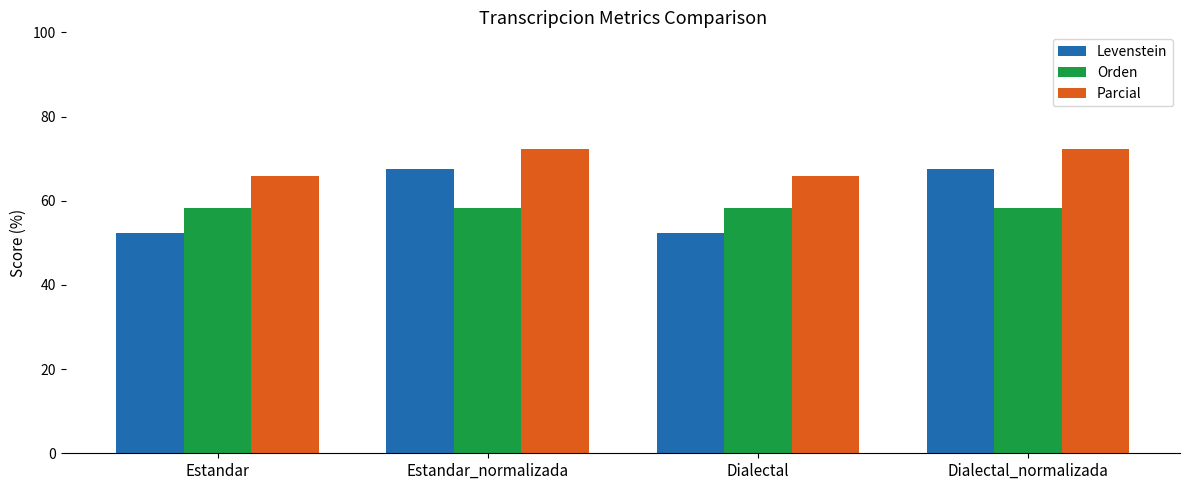

What are all the series names shown in the legend?

Levenstein, Orden, Parcial